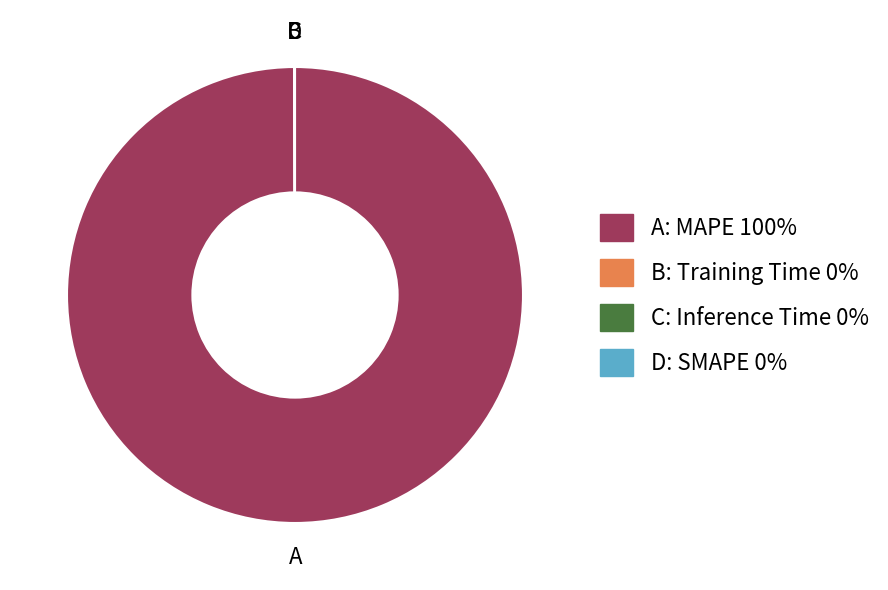

Which category has the biggest portion of the pie?

A: MAPE 100%